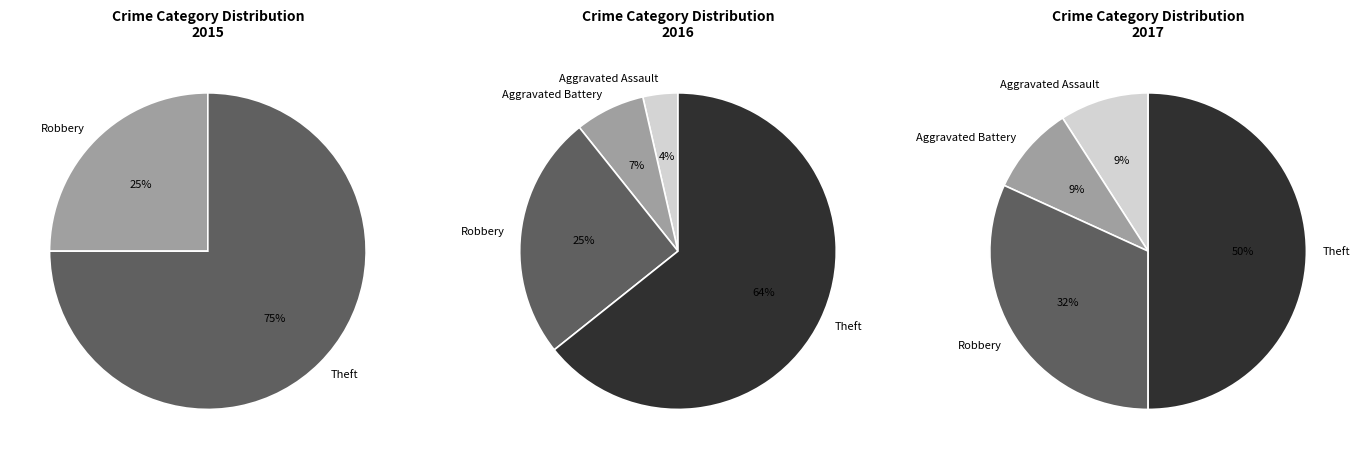

Is there a majority slice in this chart?

Yes